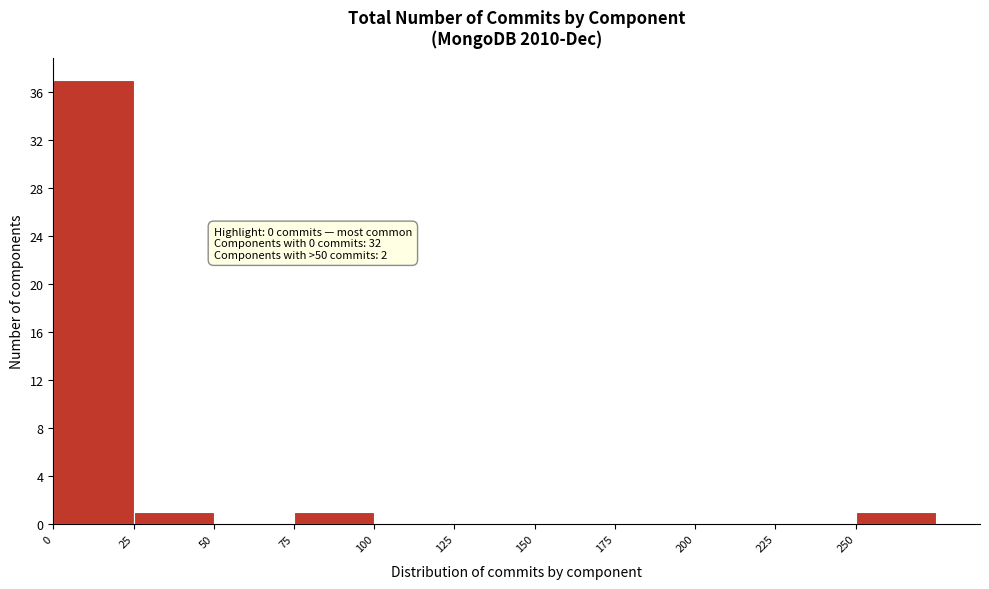

Which range on the x-axis has the tallest bar?

0 to 25